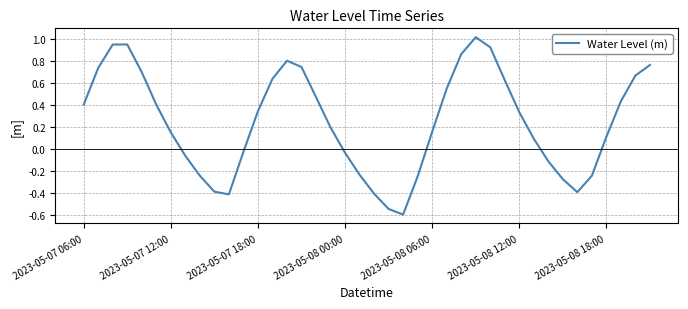

What is the difference between the maximum and minimum values?

1.6